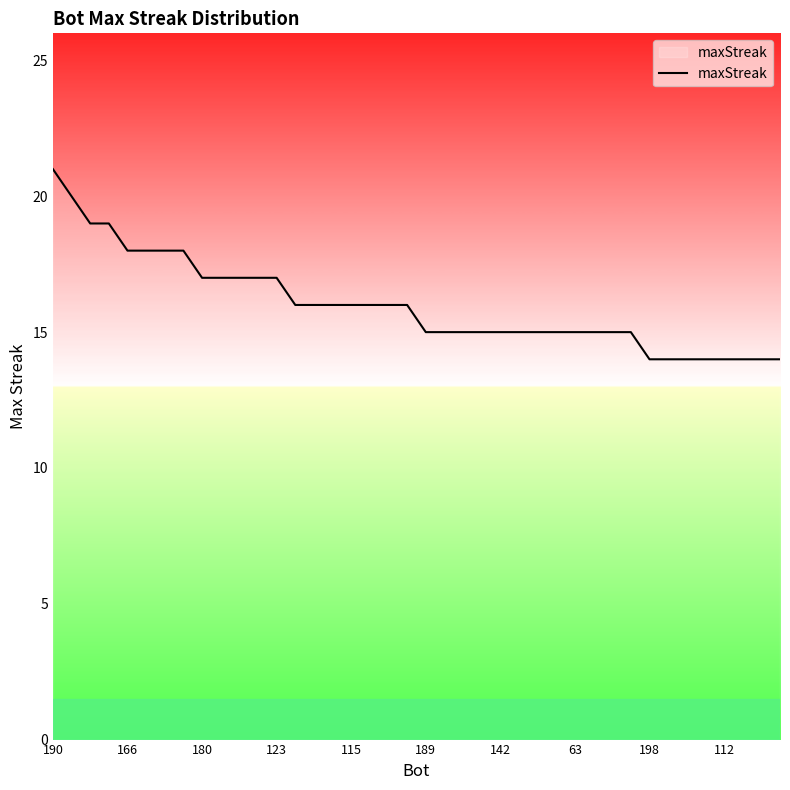

What is the difference between the maximum and minimum values?

7